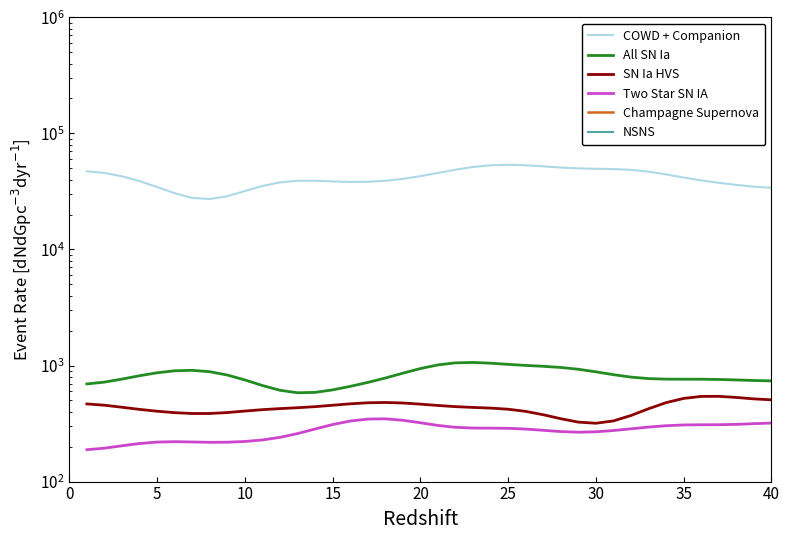

What is the spread (max minus min) of values at 10?

42644.4